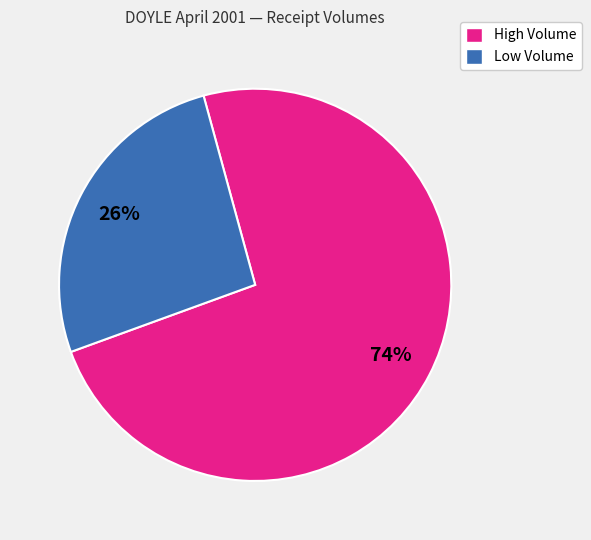

How many slices are in this pie chart?

2